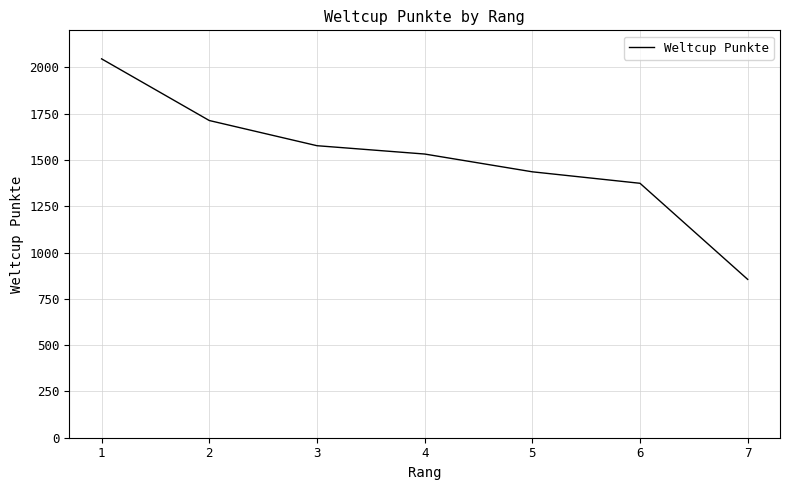

List the labels in order of value, smallest first.

7, 6, 5, 4, 3, 2, 1